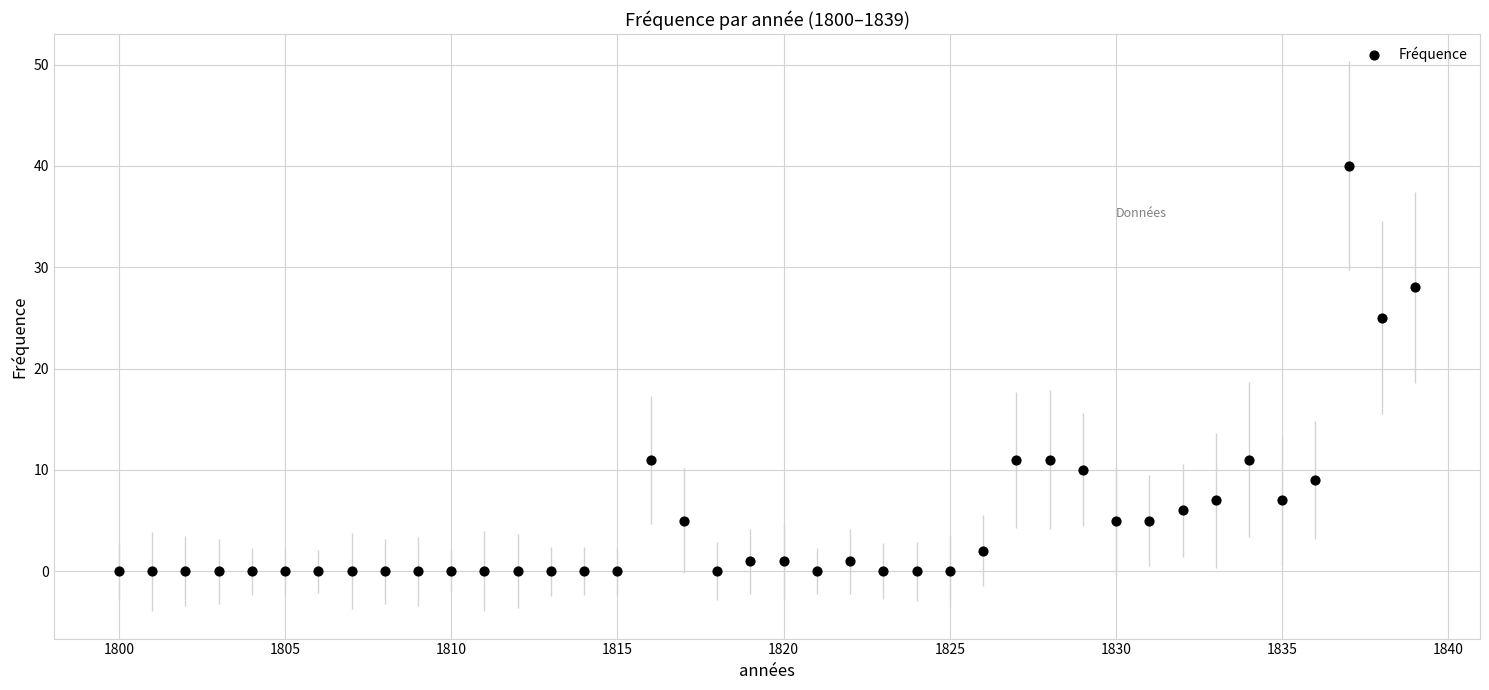

What Y value in the scatter plot is closest to 20?

25